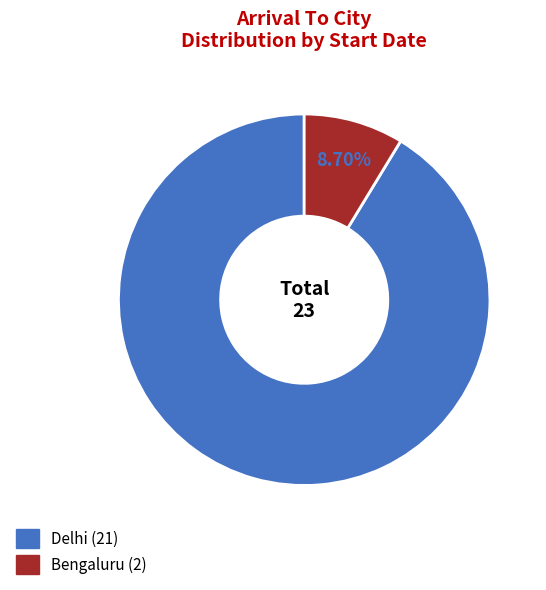

True or false: Delhi accounts for 91% of the total.

True